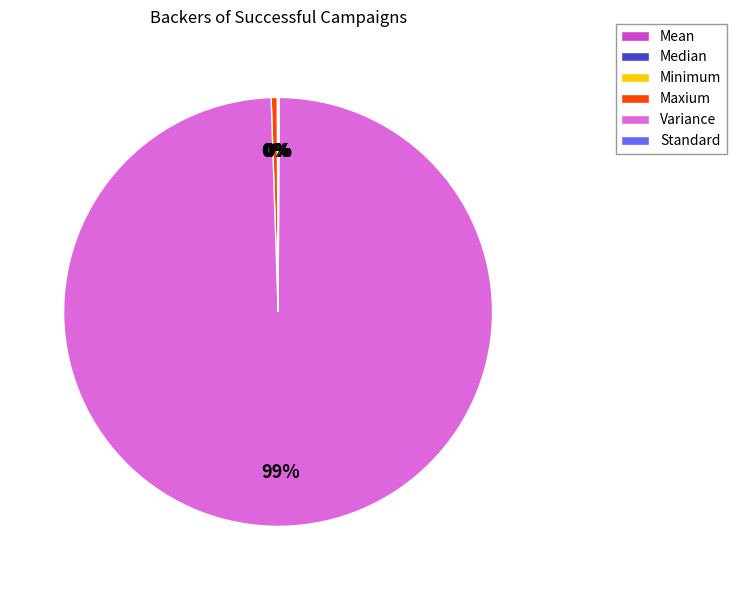

The Variance slice represents 89% of the pie. True or false?

False